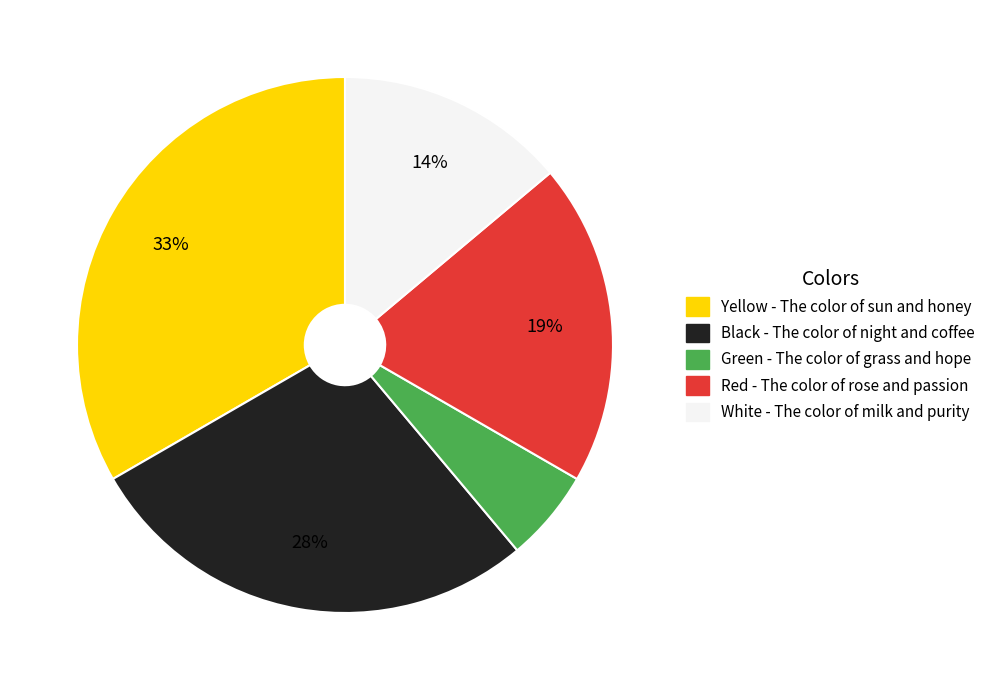

Is there a majority slice in this chart?

No